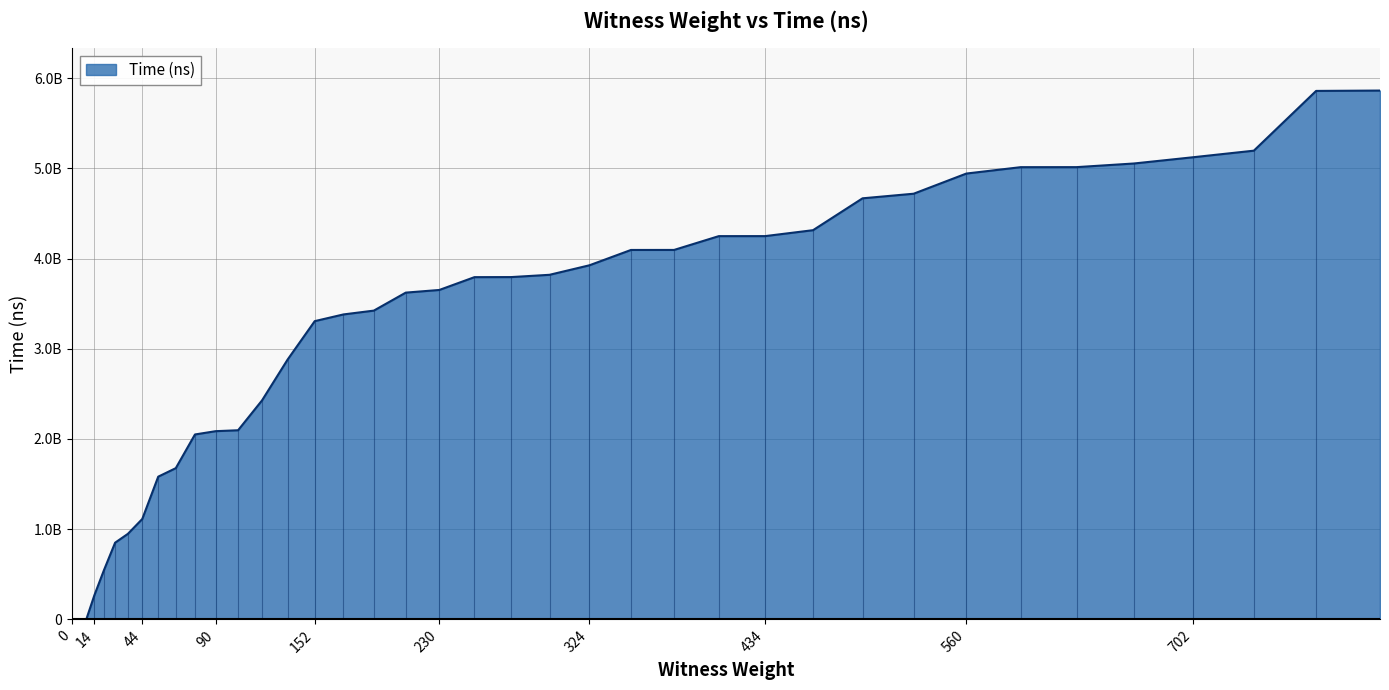

At which category does the chart reach its peak across all series?

819